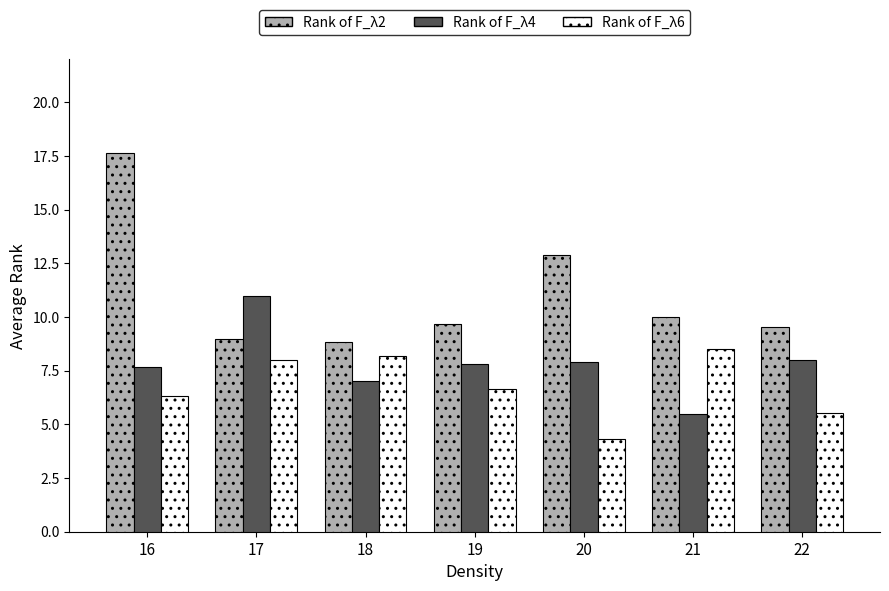

What is the smallest value displayed?

4.3